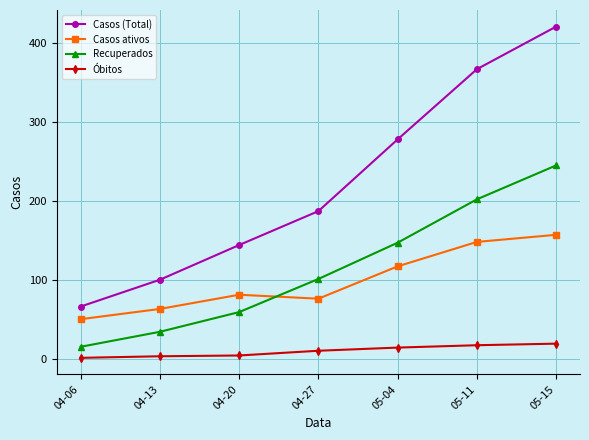

True or false: Casos ativos has a value of 106 at 04-13.

False